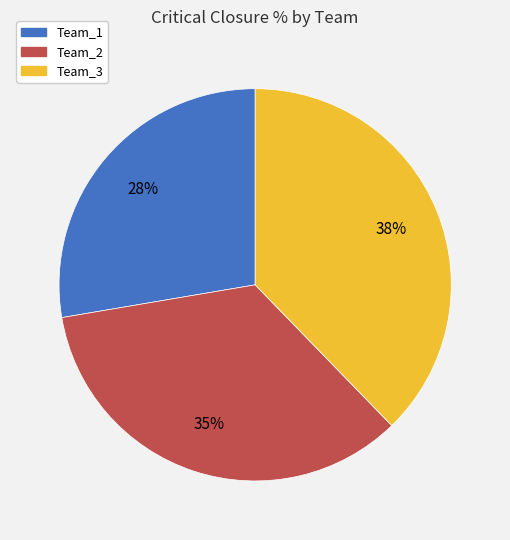

Is it true that Team_1 is 28% of the pie?

True